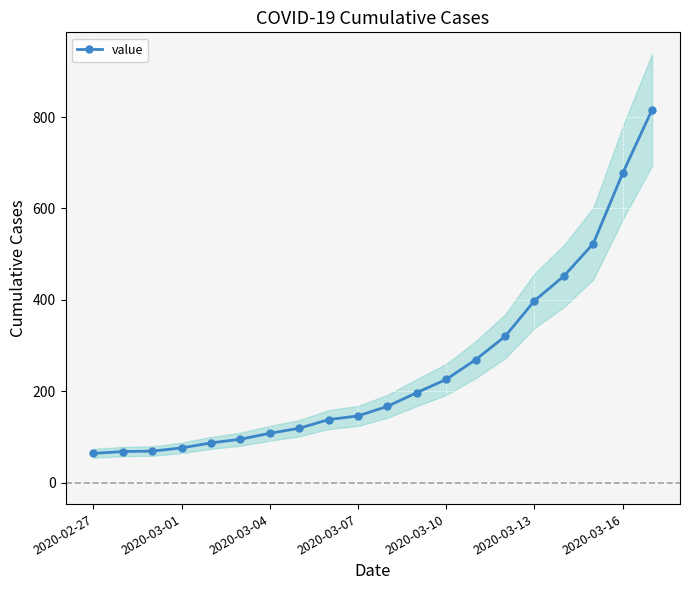

Between 7 and 11, which is larger?

11